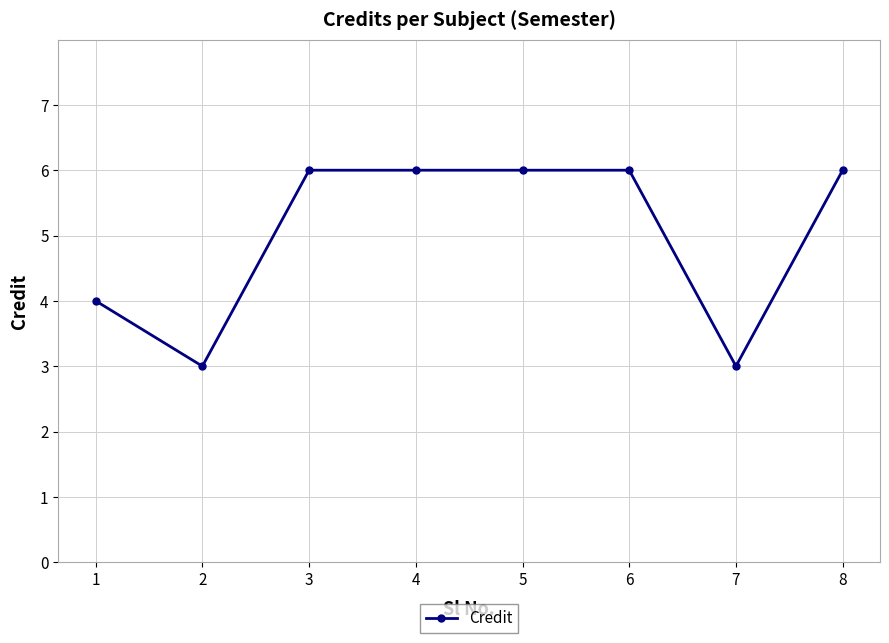

What is the greatest value displayed?

6